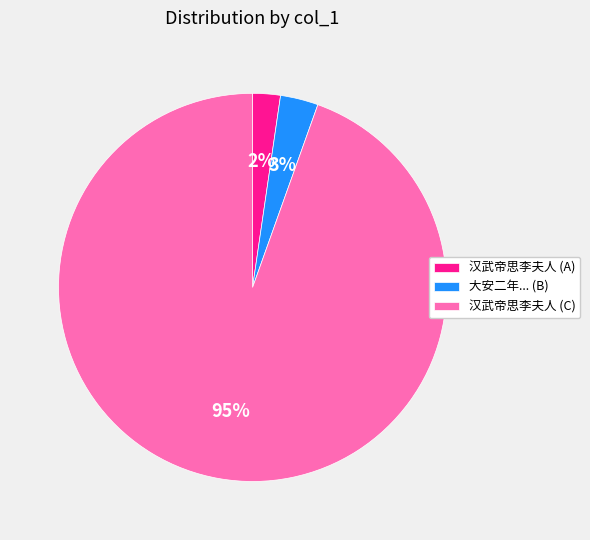

Between 大安二年... (B) and 汉武帝思李夫人 (C), which is larger?

汉武帝思李夫人 (C)